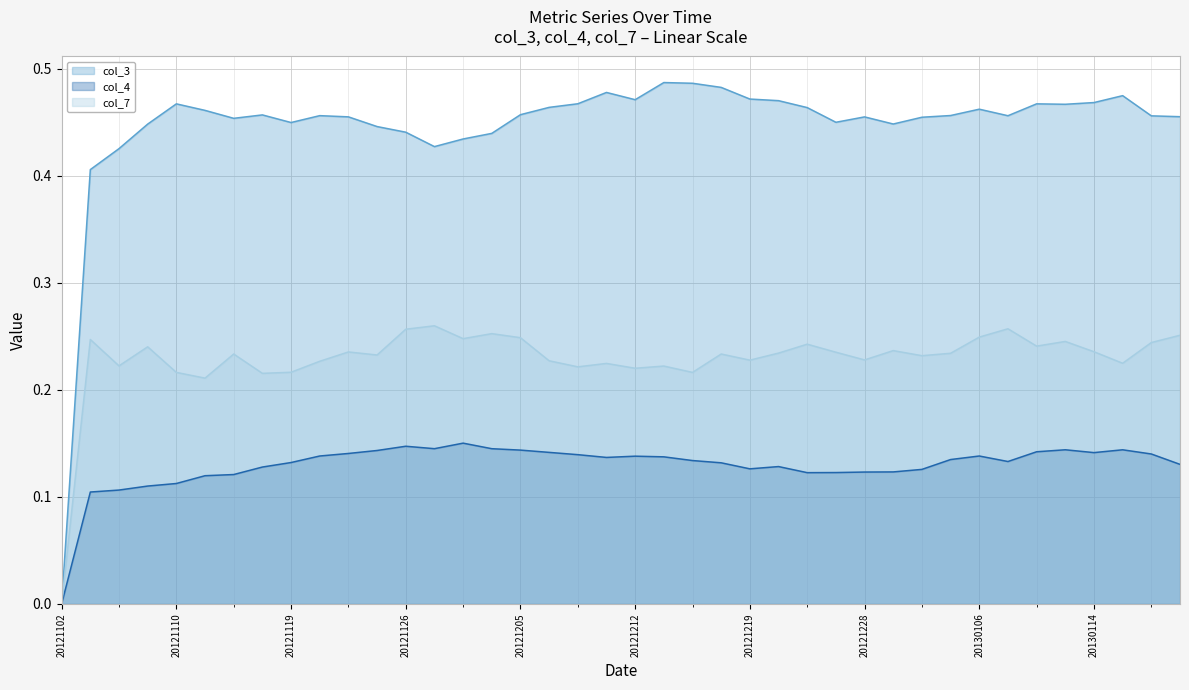

Reading right to left, what are all the values shown in this chart?

col_3 line: 0.5	0.5	0.5	0.5	0.5	0.5	0.5	0.5	0.5	0.5	0.4	0.5	0.5	0.5	0.5	0.5	0.5	0.5	0.5	0.5	0.5	0.5	0.5	0.5	0.4	0.4	0.4	0.4	0.4	0.5	0.5	0.4	0.5	0.5	0.5	0.5	0.4	0.4	0.4	0.0
col_4 line: 0.1	0.1	0.1	0.1	0.1	0.1	0.1	0.1	0.1	0.1	0.1	0.1	0.1	0.1	0.1	0.1	0.1	0.1	0.1	0.1	0.1	0.1	0.1	0.1	0.1	0.2	0.1	0.1	0.1	0.1	0.1	0.1	0.1	0.1	0.1	0.1	0.1	0.1	0.1	0.0
col_7 line: 0.3	0.2	0.2	0.2	0.2	0.2	0.3	0.2	0.2	0.2	0.2	0.2	0.2	0.2	0.2	0.2	0.2	0.2	0.2	0.2	0.2	0.2	0.2	0.2	0.3	0.2	0.3	0.3	0.2	0.2	0.2	0.2	0.2	0.2	0.2	0.2	0.2	0.2	0.2	0.0